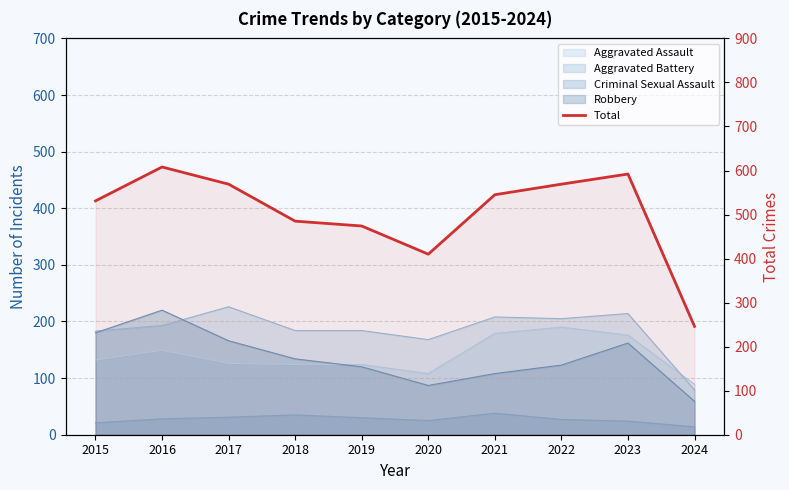

Which category has the lowest value across all series?

2024